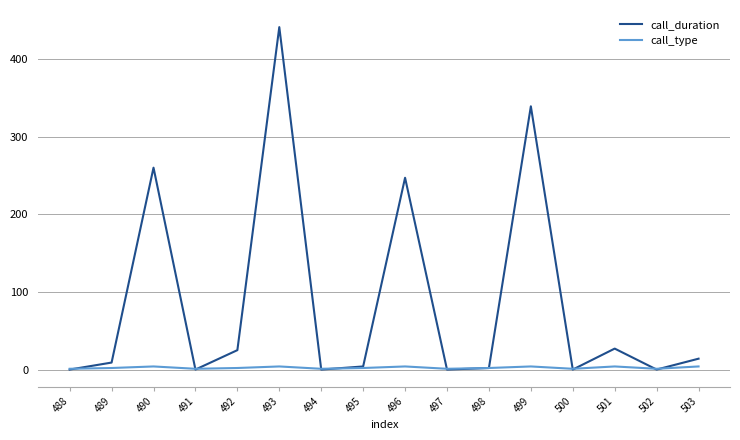

Where is call_duration nearest to the value 220?

496